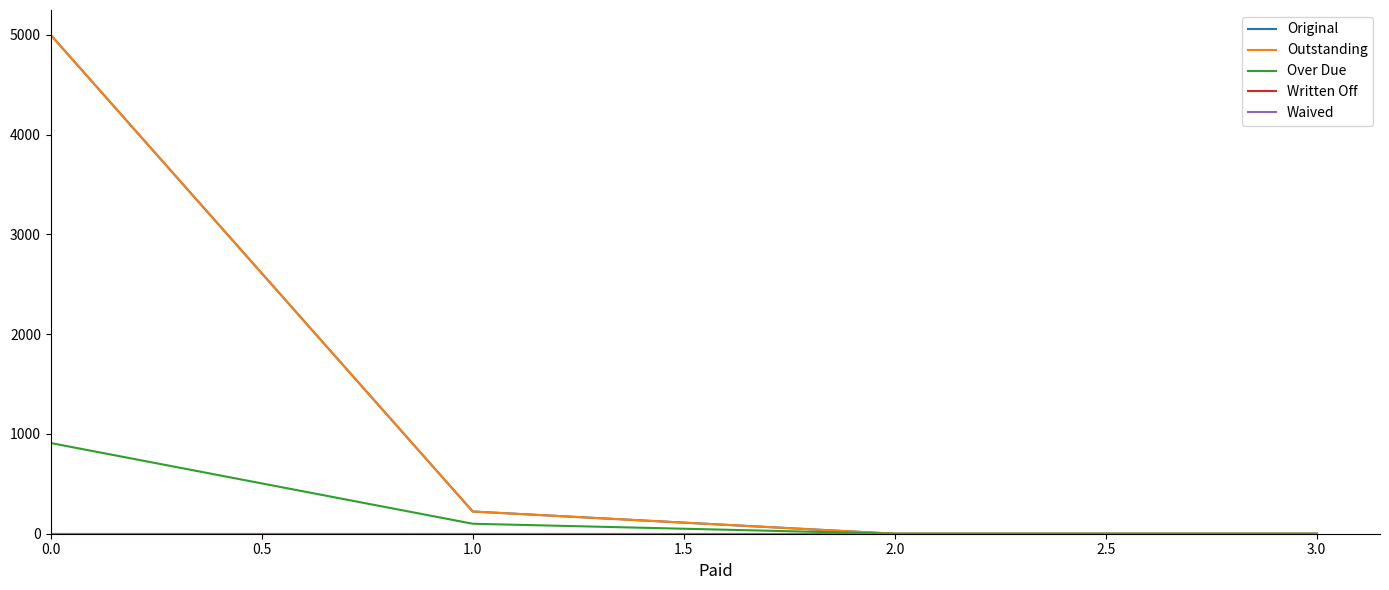

Reading left to right, list all the values displayed in this chart.

Original: 5000.0	222.7	0.0	0.0
Outstanding: 5000.0	222.7	0.0	0.0
Over Due: 909.1	100.0	0.0	0.0
Written Off: 0.0	0.0	0.0	0.0
Waived: 0.0	0.0	0.0	0.0